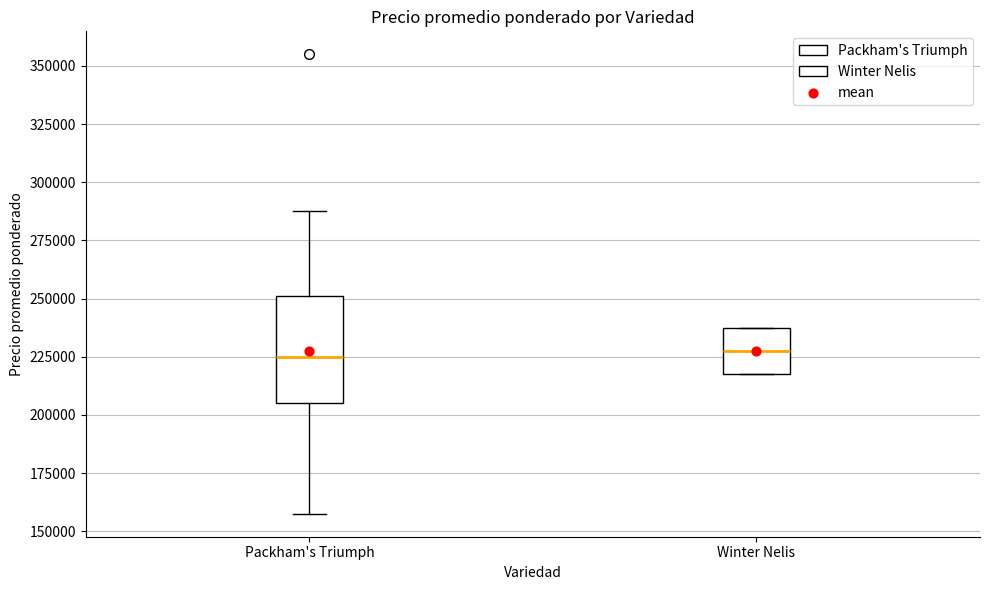

Where does the median line of the box for Winter Nelis sit on the y-axis? The values are not printed on the chart, so give them approximately, as read against the axis.

230000